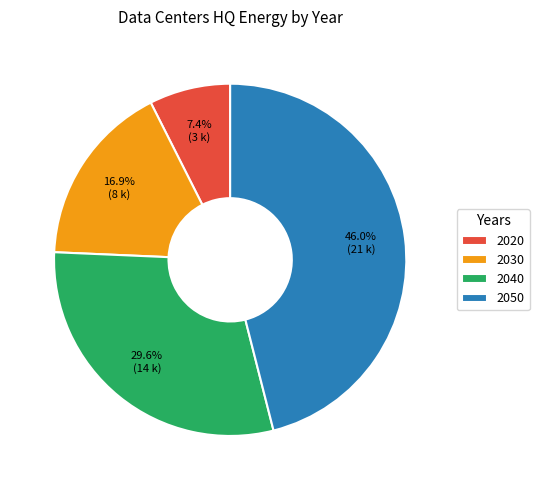

Between 2020 and 2050, which is larger?

2050